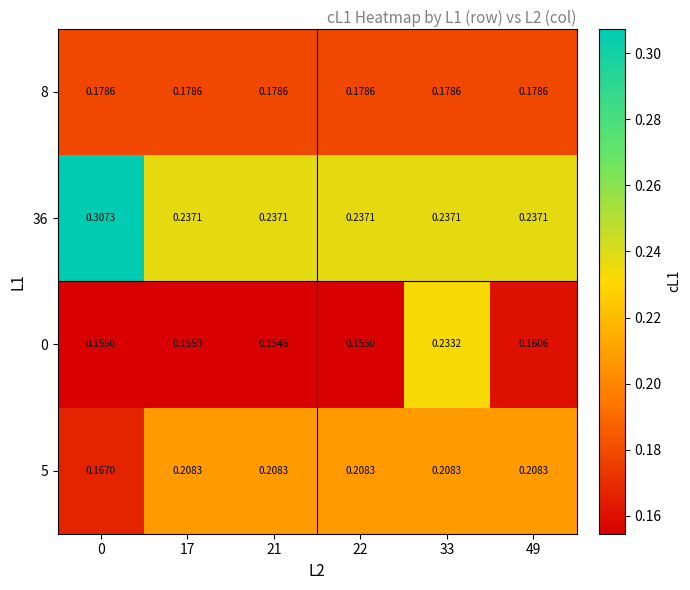

Is the value of 0 at 21 greater than the value of 5 at 17?

No